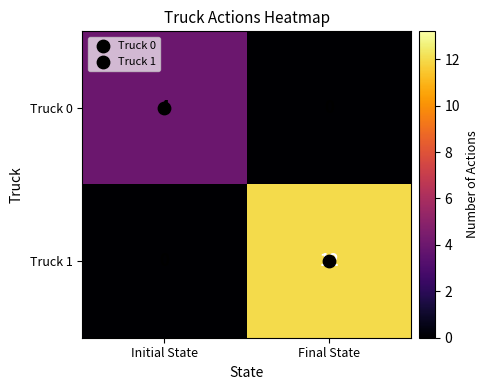

What is the total value across all series at Initial State?

4